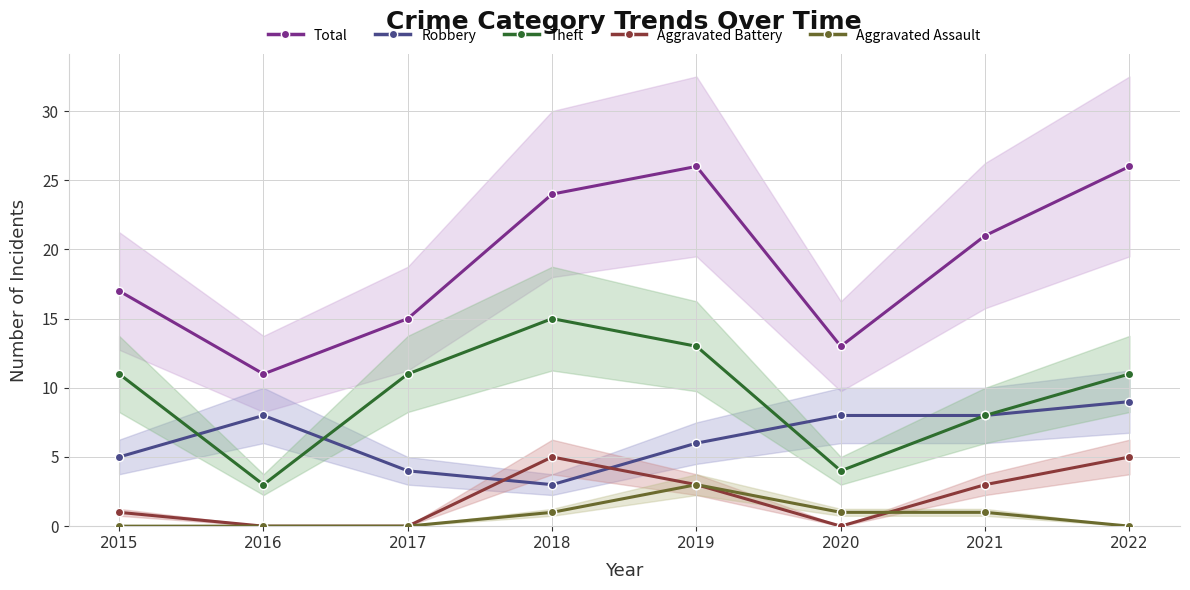

What are all the series names shown in the legend?

Total, Robbery, Theft, Aggravated Battery, Aggravated Assault